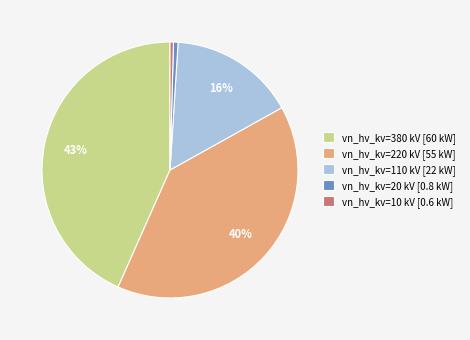

Is the sum of vn_hv_kv=380 kV [60 kW] and vn_hv_kv=220 kV [55 kW] greater than half?

Yes